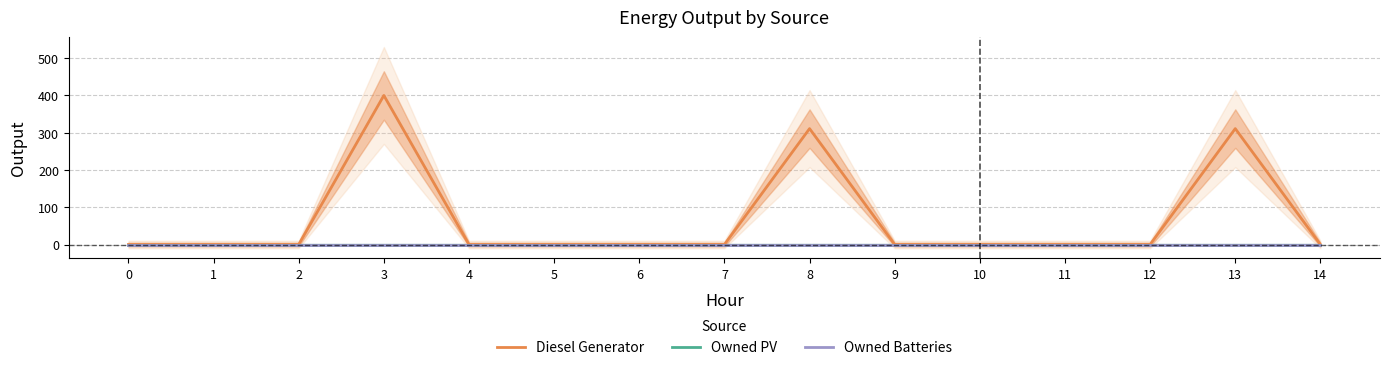

At how many categories does at least one series exceed 260?

3